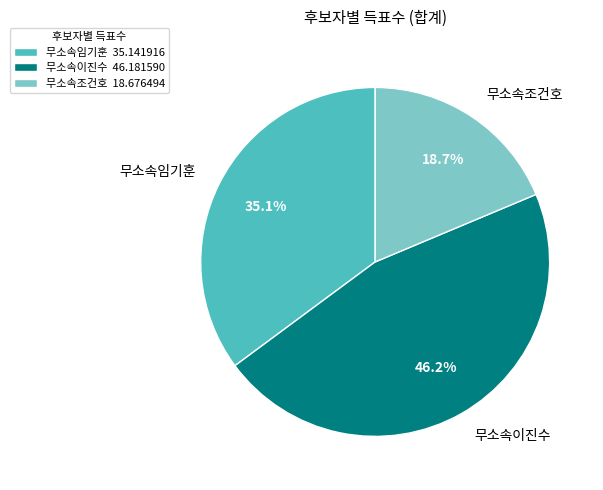

Which slice is the largest?

무소속이진수